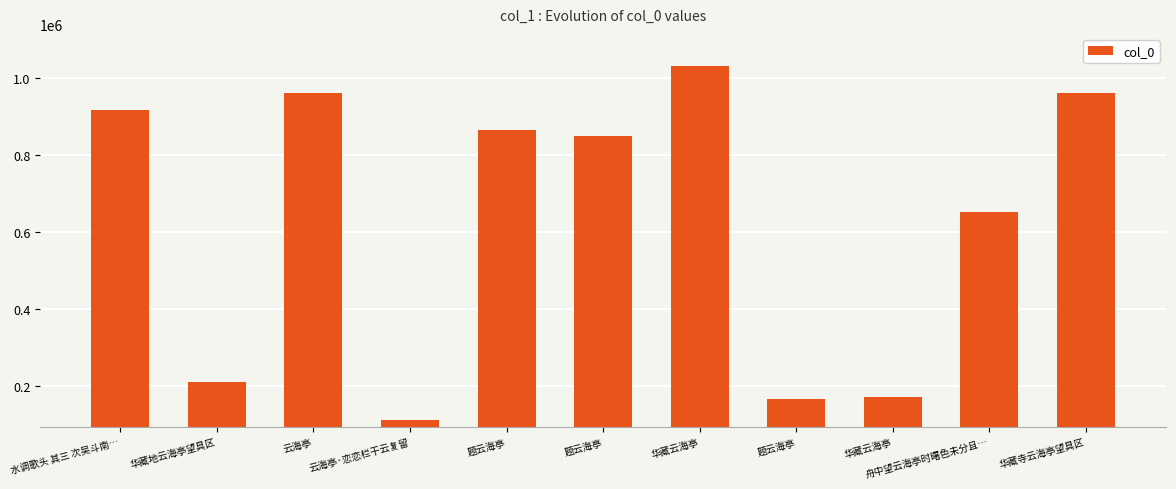

What is the greatest value displayed?

1031813